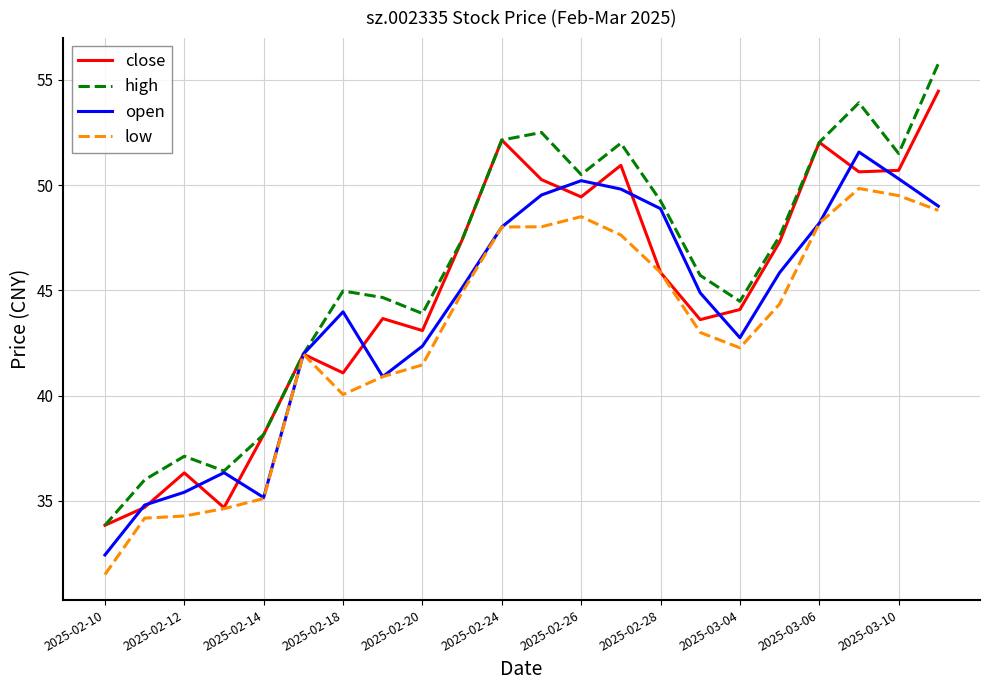

Which series has the largest range (max minus min)?

high